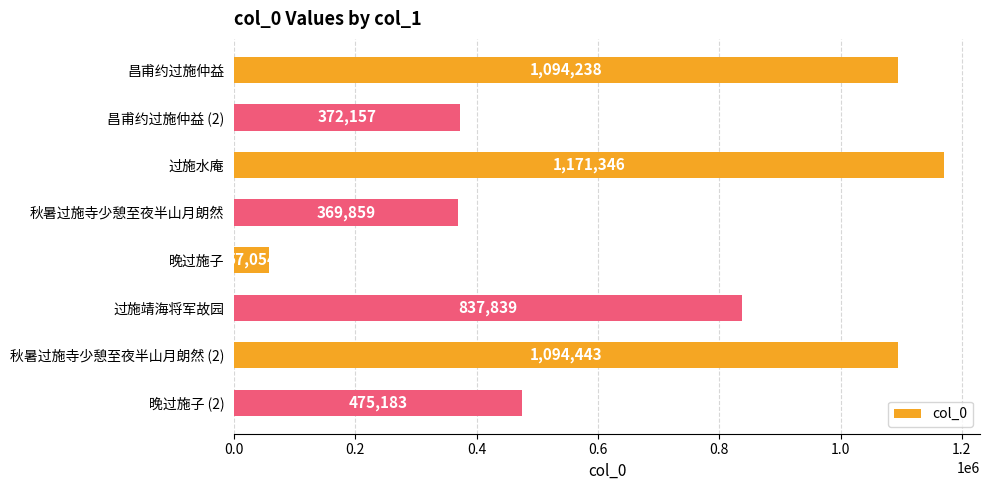

Rank the categories by value from highest to lowest.

过施水庵, 秋暑过施寺少憩至夜半山月朗然 (2), 昌甫约过施仲益, 过施靖海将军故园, 晚过施子 (2), 昌甫约过施仲益 (2), 秋暑过施寺少憩至夜半山月朗然, 晚过施子